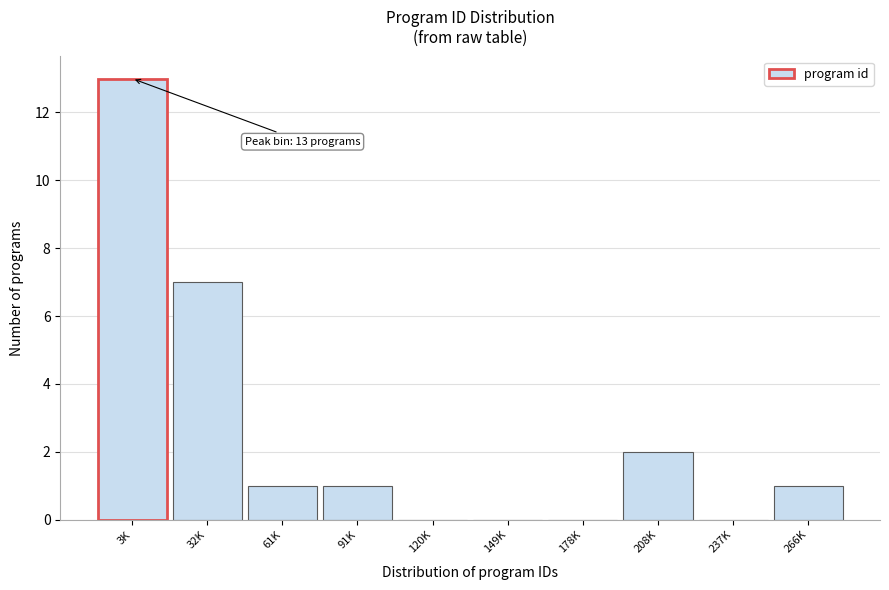

Reading right to left, list all the values displayed in this chart.

266K=1	237K=0	208K=2	178K=0	149K=0	120K=0	91K=1	61K=1	32K=7	3K=13